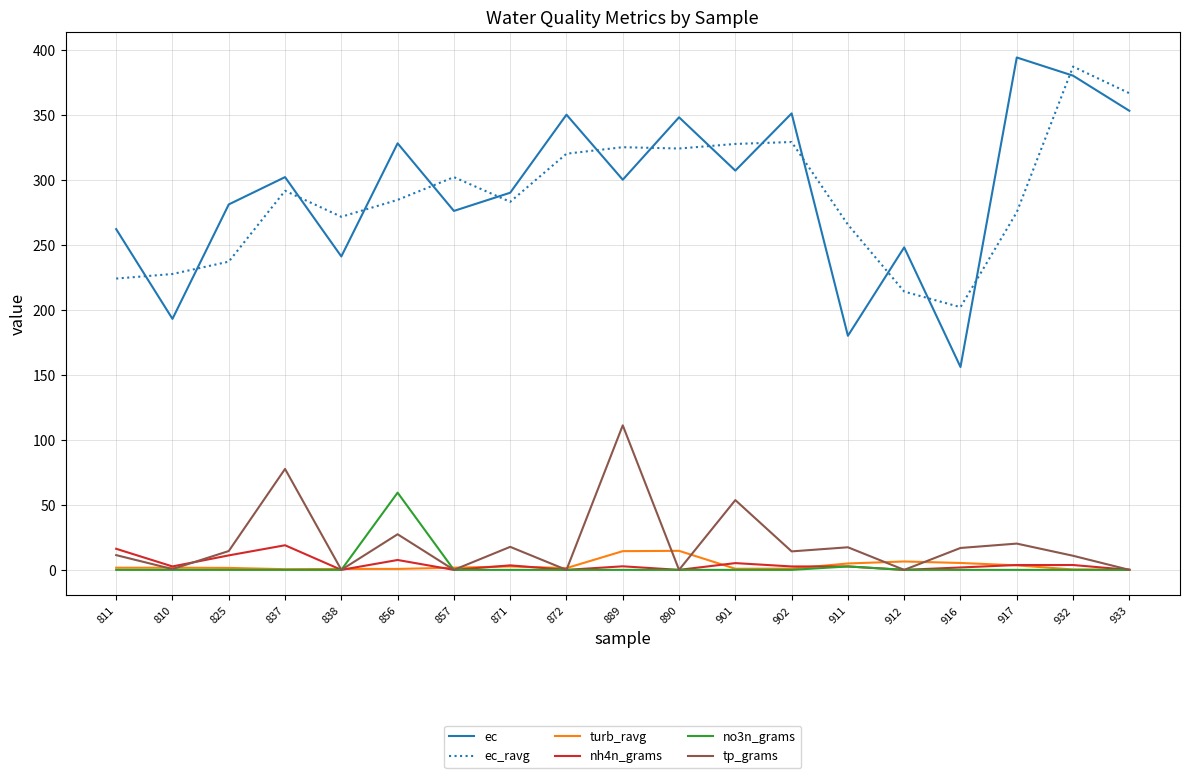

True or false: ec_ravg and no3n_grams cross at least once.

False